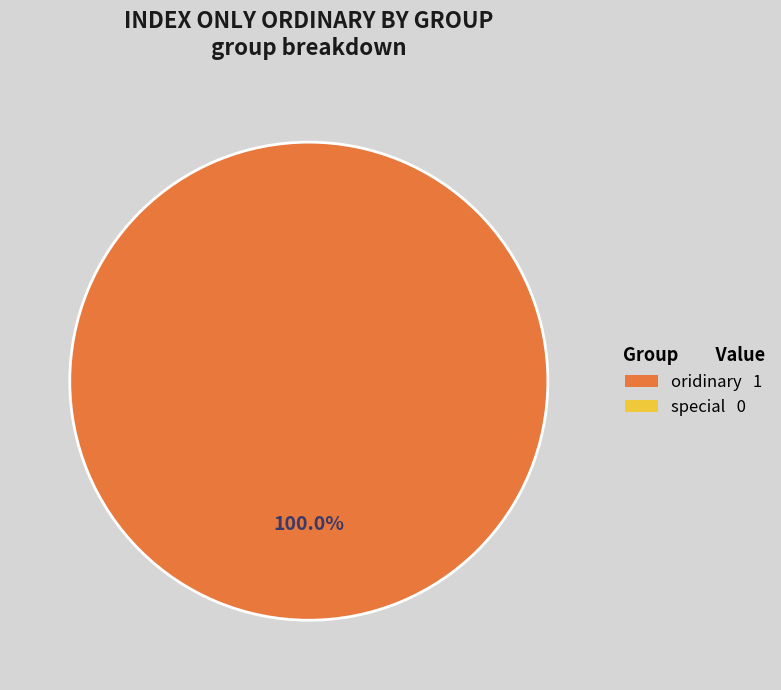

Is there any slice that represents more than half of the pie?

Yes